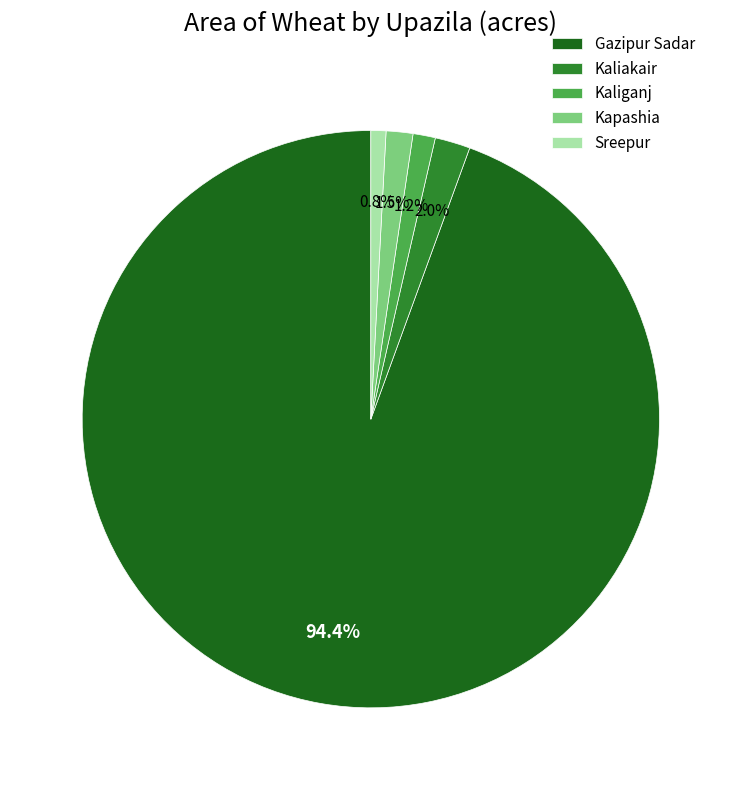

Between Kaliakair and Kaliganj, which is larger?

Kaliakair